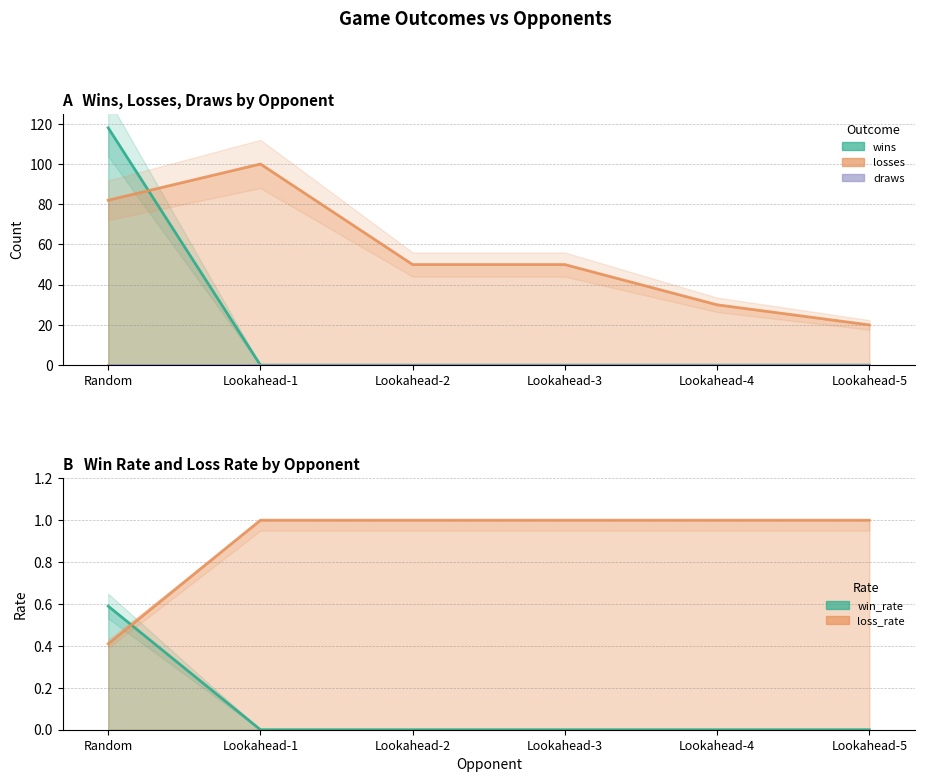

The losses series shows 50.0 at Lookahead-2. True or false?

True